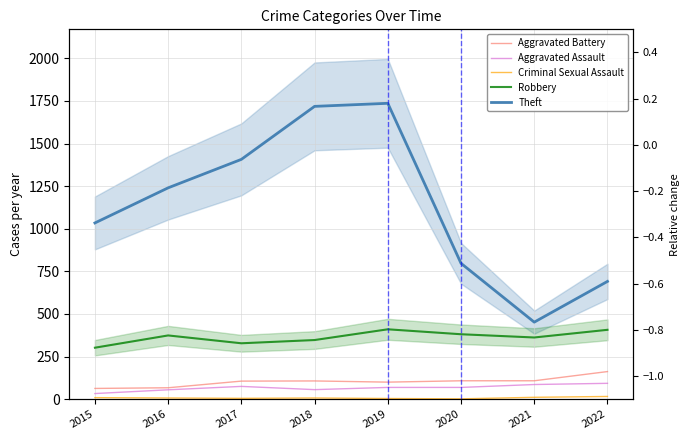

What are all the series names shown in the legend?

Aggravated Battery, Aggravated Assault, Criminal Sexual Assault, Robbery, Theft